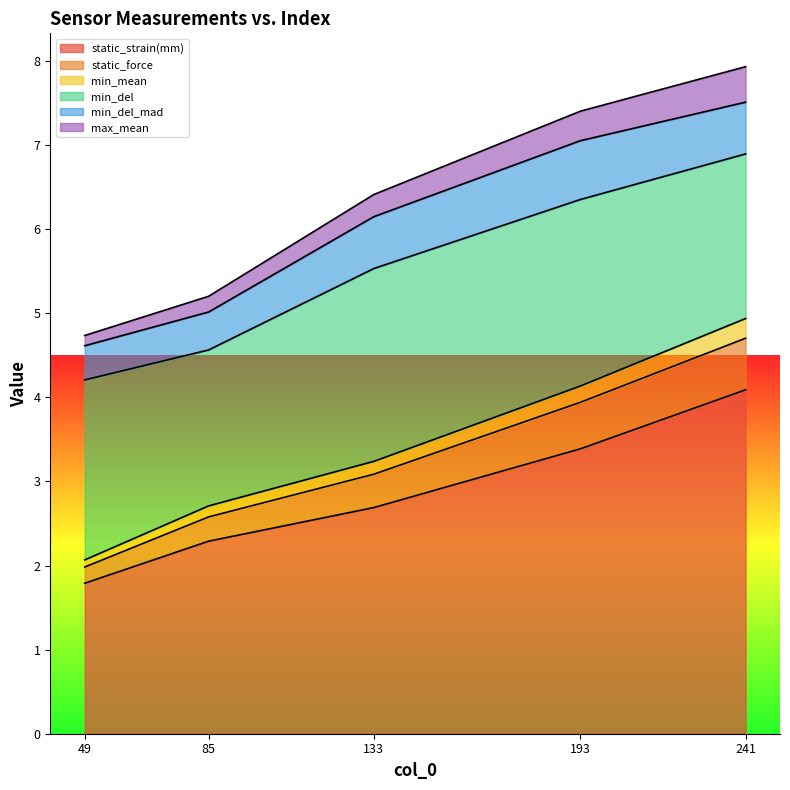

True or false: static_force and max_mean cross at least once.

False